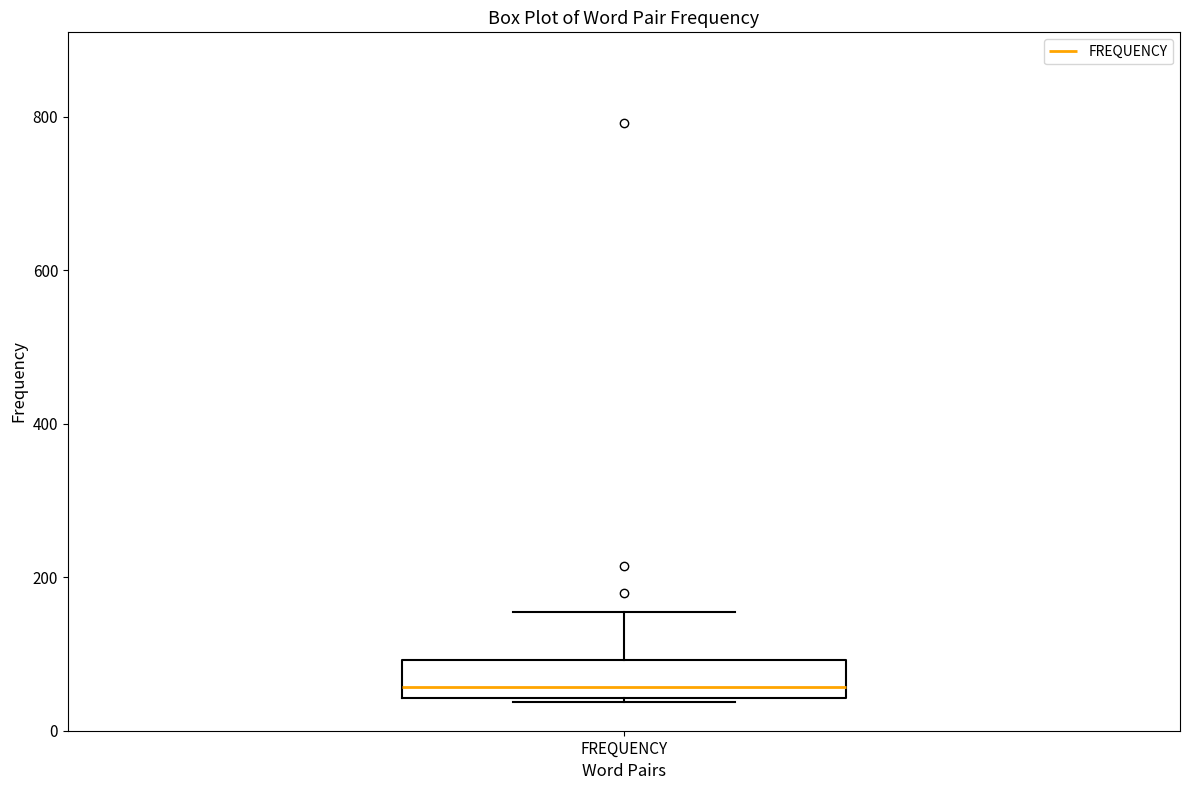

Transcribe this box plot: give where the median line is, the range the box spans, and where the two whiskers end, as read against the y-axis. The values are not printed on the chart, so give them approximately, as read against the axis.

median 60, box 40 to 100, whiskers 40 to 160